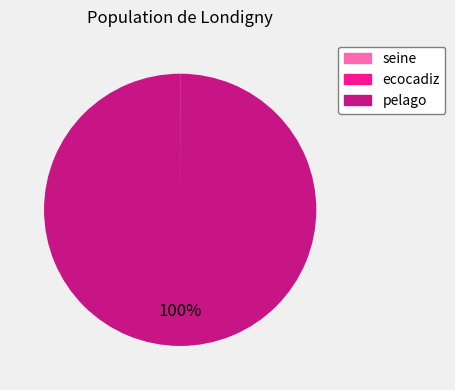

To the nearest percent, what is the average slice percentage?

33%